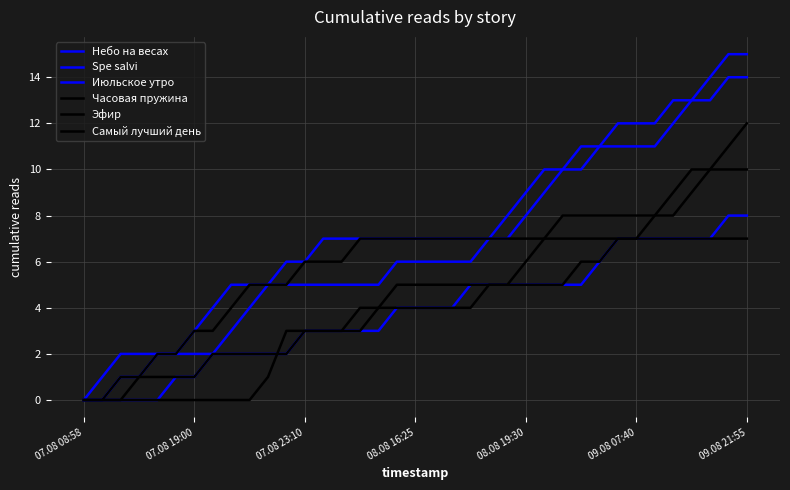

How many lines are shown in the chart?

6